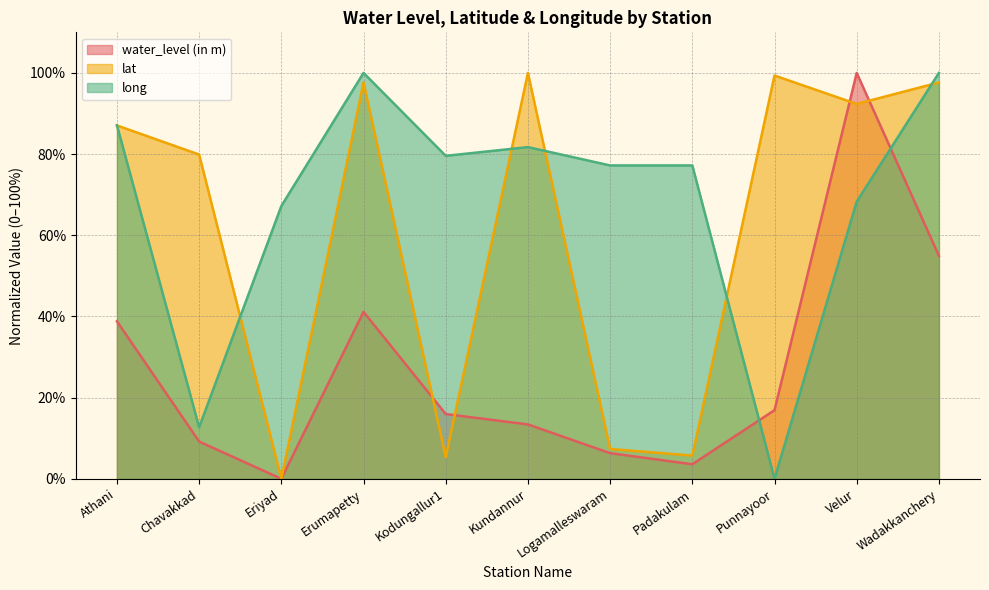

What value does the lat series have at Velur?

92.4